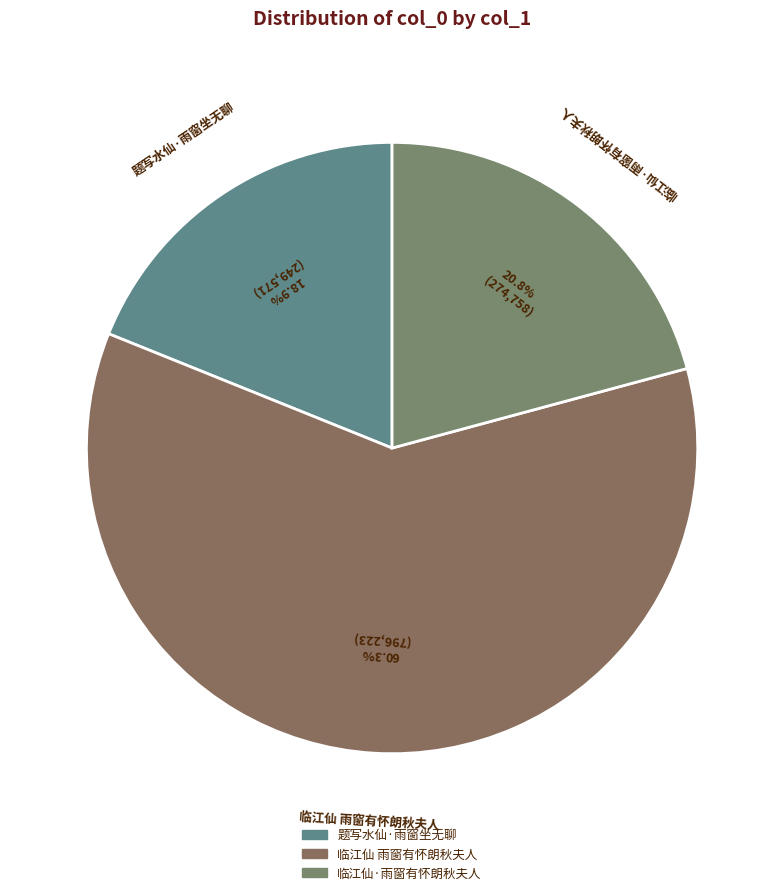

Which category has the biggest portion of the pie?

临江仙 雨窗有怀朗秋夫人